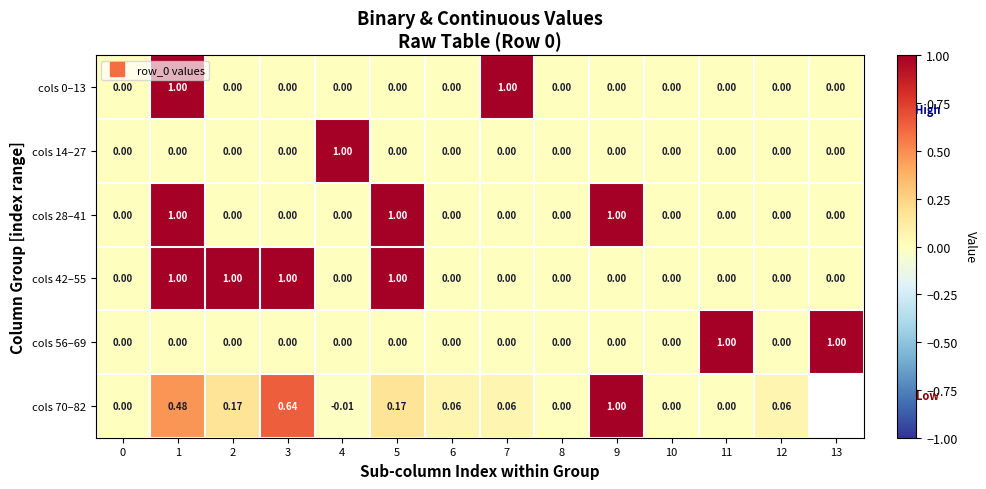

Rank the series at 12 from highest to lowest value.

cols 70–82, cols 0–13, cols 14–27, cols 28–41, cols 42–55, cols 56–69